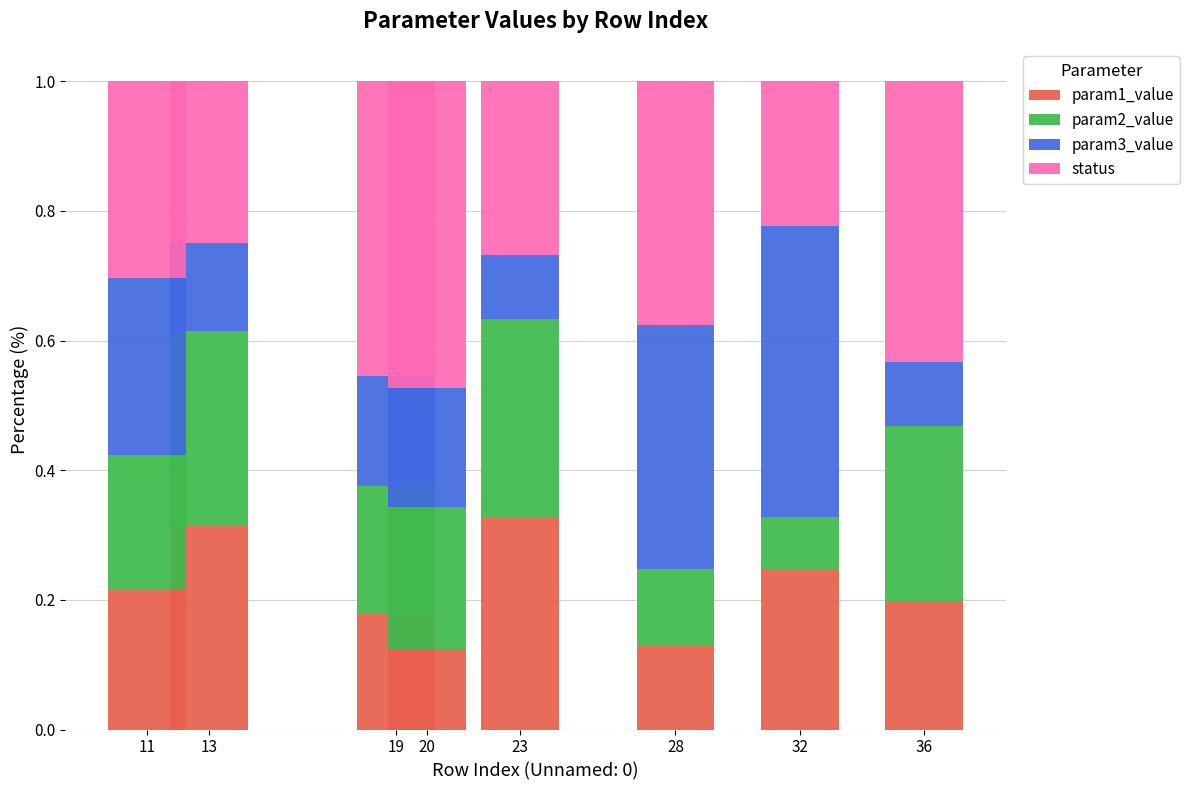

The param1_value series shows 0.2 at 32. True or false?

True